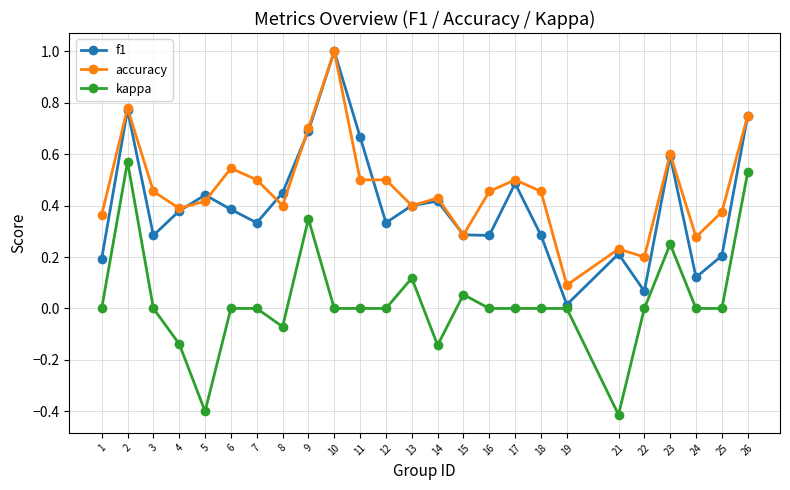

The value of accuracy at 2 is 0.3. True or false?

False